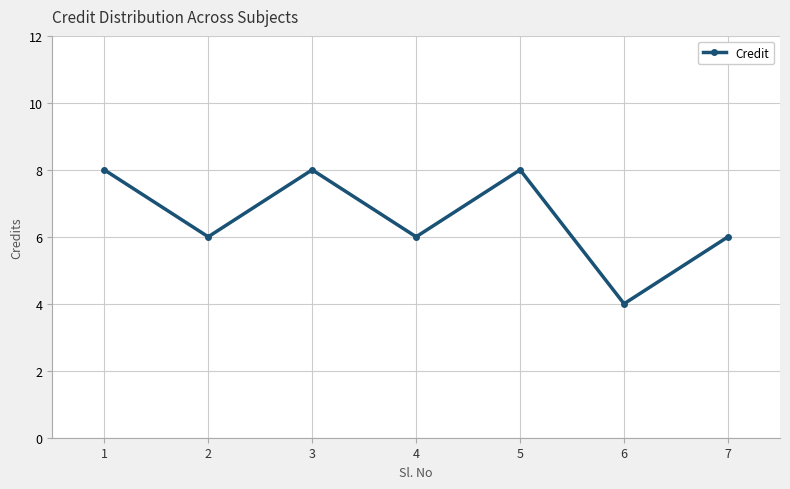

What is the value of the 2nd point from the left?

6